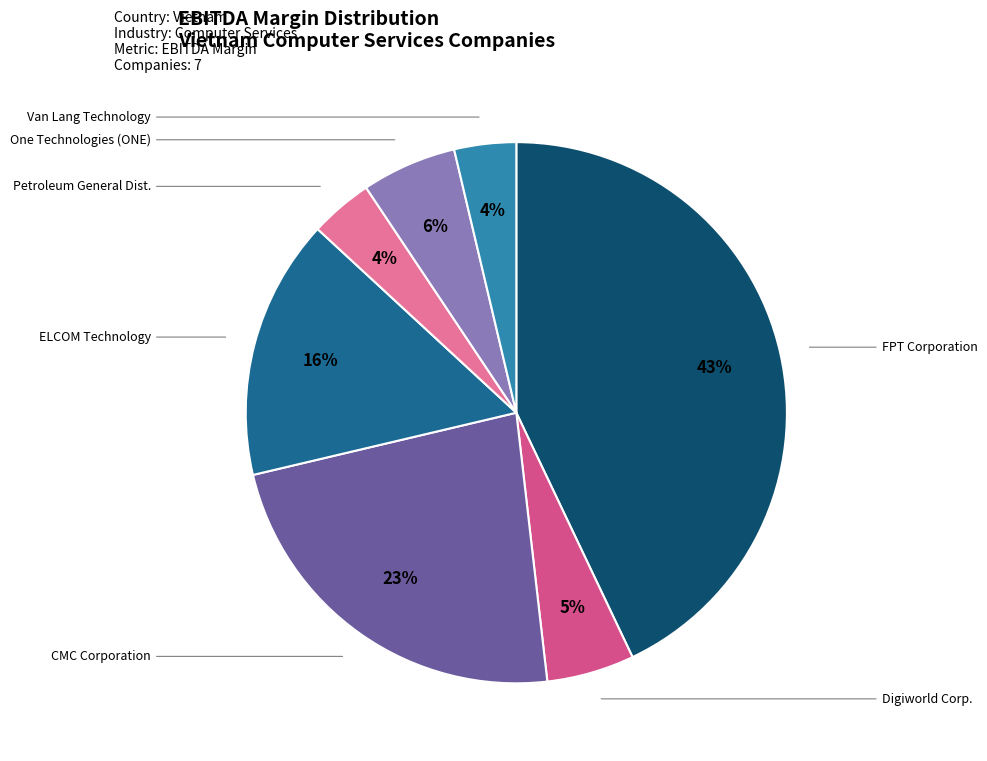

Is there a majority slice in this chart?

No